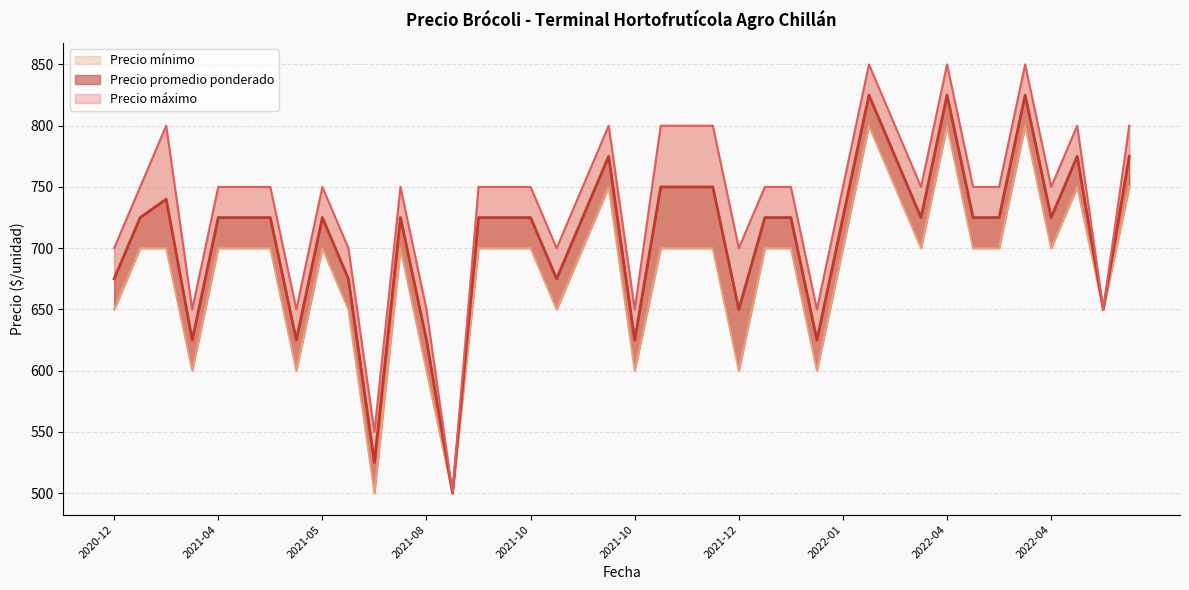

The Precio promedio ponderado series shows 775 at 2022-05. True or false?

True